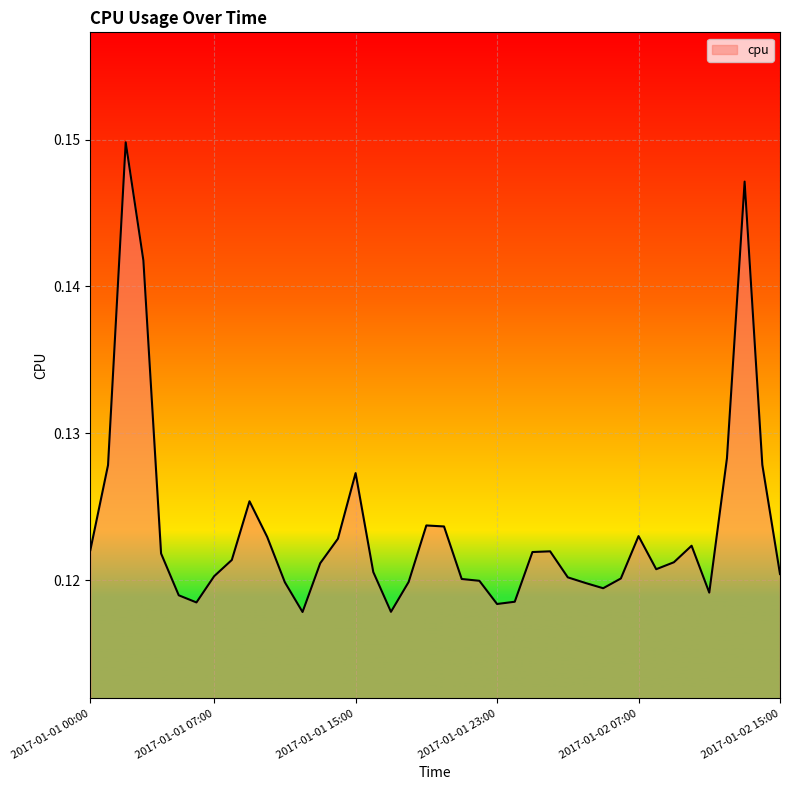

How many lines are shown in the chart?

1